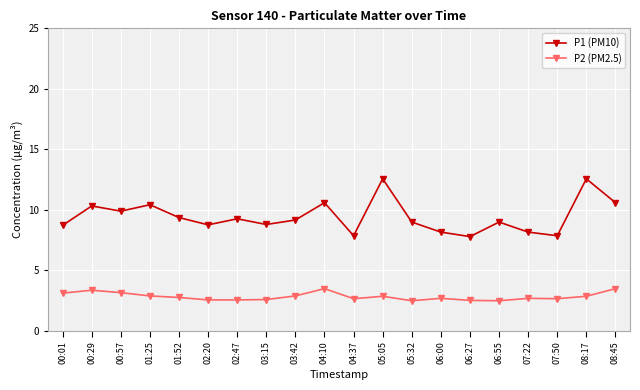

Where does the P1 (PM10) series first go above 9?

00:29